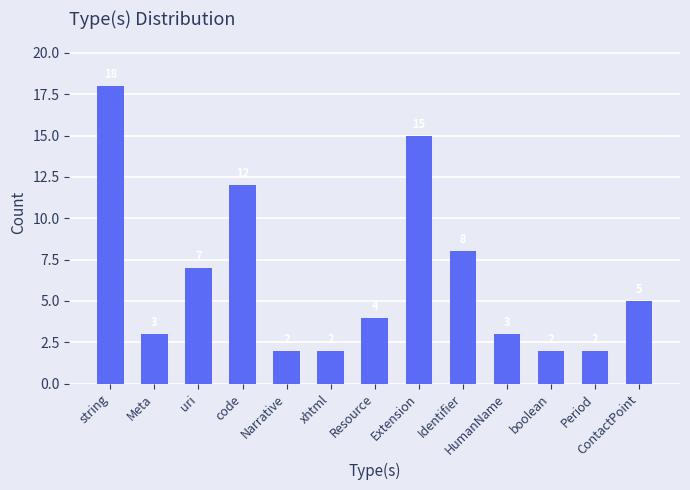

What is the difference between the values at string and Identifier?

10